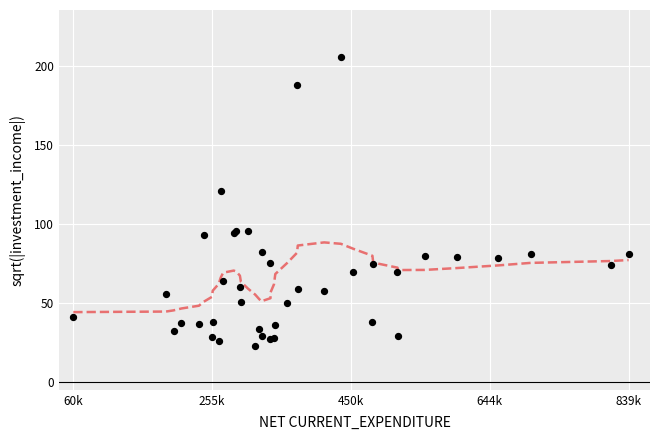

What Y value in the scatter plot is closest to 114?

120.8